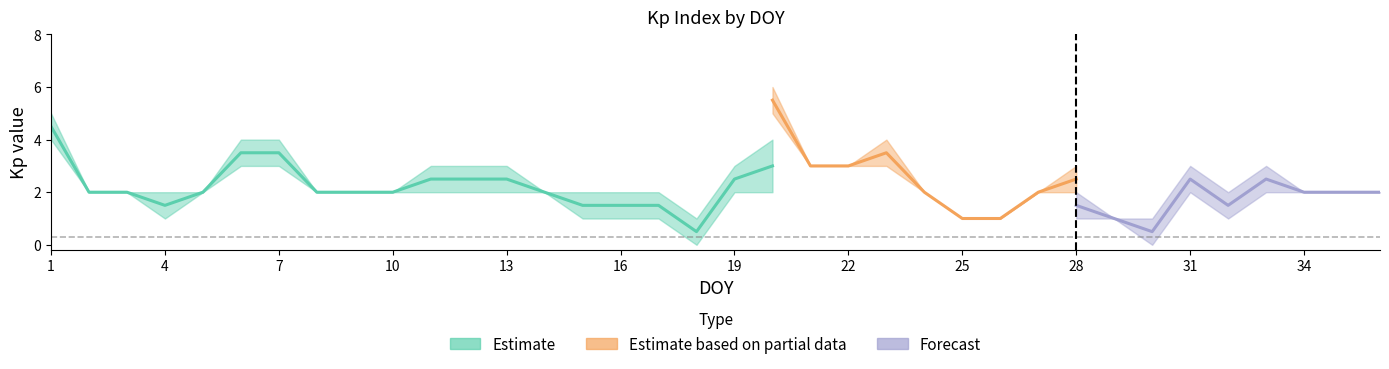

Reading left to right, list all the values displayed in this chart.

kp_0h: 1=5	2=2	3=2	4=1	5=2	6=4	7=4	8=2	9=2	10=2	11=2	12=2	13=3	14=2	15=2	16=1	17=1	18=1	19=3	20=2	21=3	22=3	23=3	24=2	25=2	26=1	27=1	28=1	29=1	30=0	31=2	32=2	33=2	34=3	35=1	36=2
kp_3h: 1=4	2=2	3=2	4=2	5=2	6=3	7=3	8=2	9=2	10=2	11=3	12=3	13=2	14=2	15=1	16=2	17=2	18=0	19=2	20=4	21=4	22=3	23=3	24=2	25=1	26=1	27=1	28=2	29=1	30=0	31=2	32=3	33=1	34=2	35=2	36=3
kp_6h: 1=4	2=3	3=2	4=1	5=2	6=4	7=3	8=2	9=2	10=2	11=2	12=3	13=3	14=3	15=2	16=2	17=2	18=1	19=3	20=6	21=3	22=3	23=4	24=2	25=1	26=1	27=2	28=3	29=1	30=1	31=2	32=3	33=1	34=1	35=2	36=3
kp_9h: 1=2	2=2	3=2	4=2	5=2	6=4	7=3	8=2	9=2	10=2	11=2	12=2	13=2	14=2	15=1	16=1	17=2	18=1	19=3	20=5	21=3	22=3	23=3	24=2	25=1	26=1	27=2	28=2	29=1	30=1	31=2	32=1	33=0	34=1	35=3	36=2
kp_12h: 1=2	2=2	3=2	4=1	5=3	6=2	7=3	8=2	9=2	10=2	11=3	12=3	13=2	14=2	15=1	16=1	17=1	18=1	19=2	20=5	21=3	22=3	23=3	24=3	25=2	26=1	27=2	28=1	29=1	30=0	31=2	32=2	33=2	34=2	35=2	36=2
kp_15h: 1=2	2=2	3=2	4=2	5=3	6=2	7=3	8=2	9=2	10=2	11=4	12=2	13=3	14=2	15=1	16=1	17=1	18=1	19=2	20=5	21=3	22=3	23=3	24=3	25=1	26=1	27=1	28=2	29=1	30=1	31=3	32=1	33=3	34=2	35=2	36=2